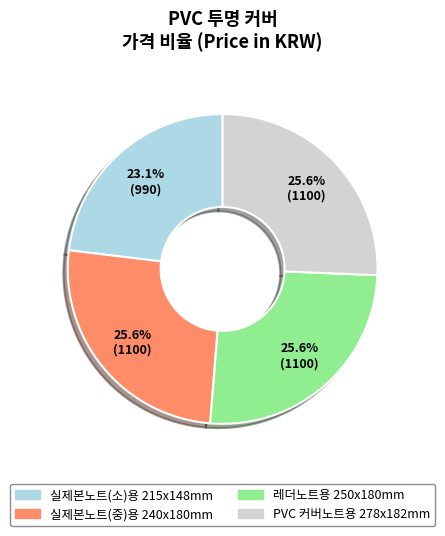

What percentage is the 실제본노트(중)용 240x180mm slice, to the nearest percent?

26%